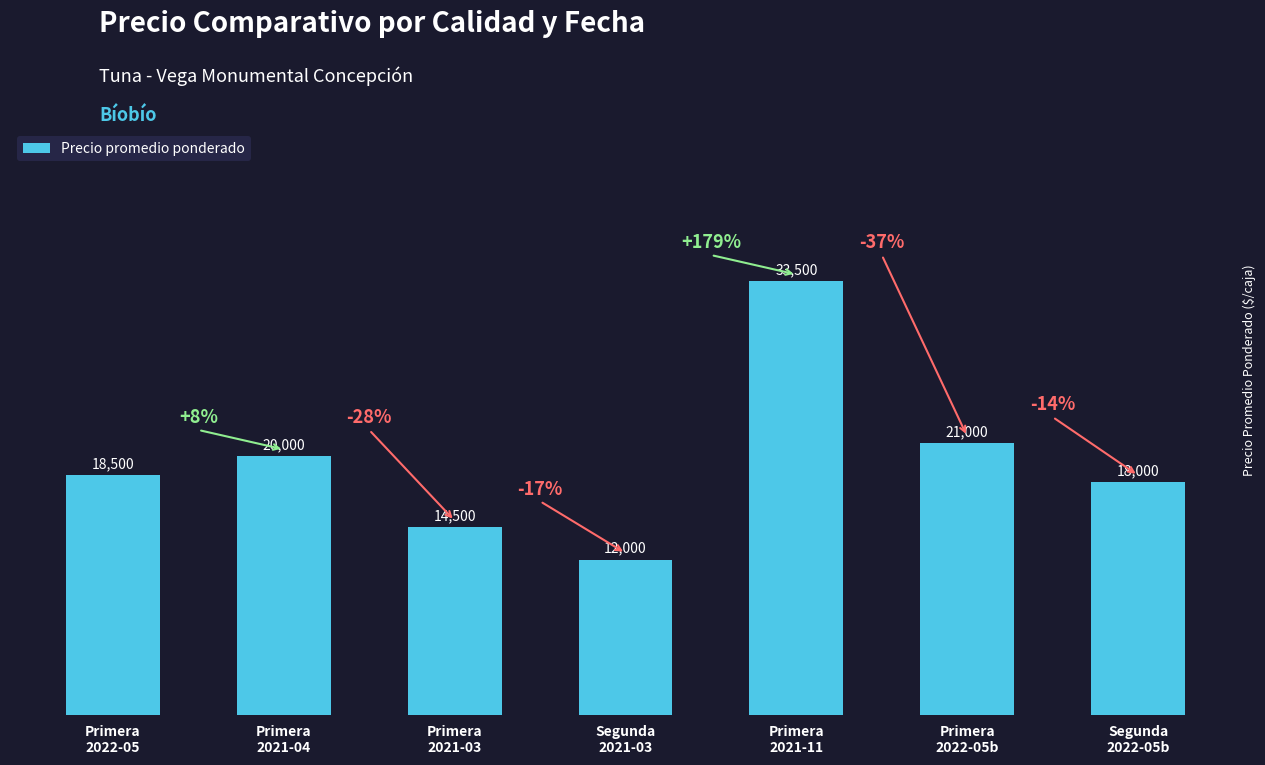

How many categories are shown in the chart?

7